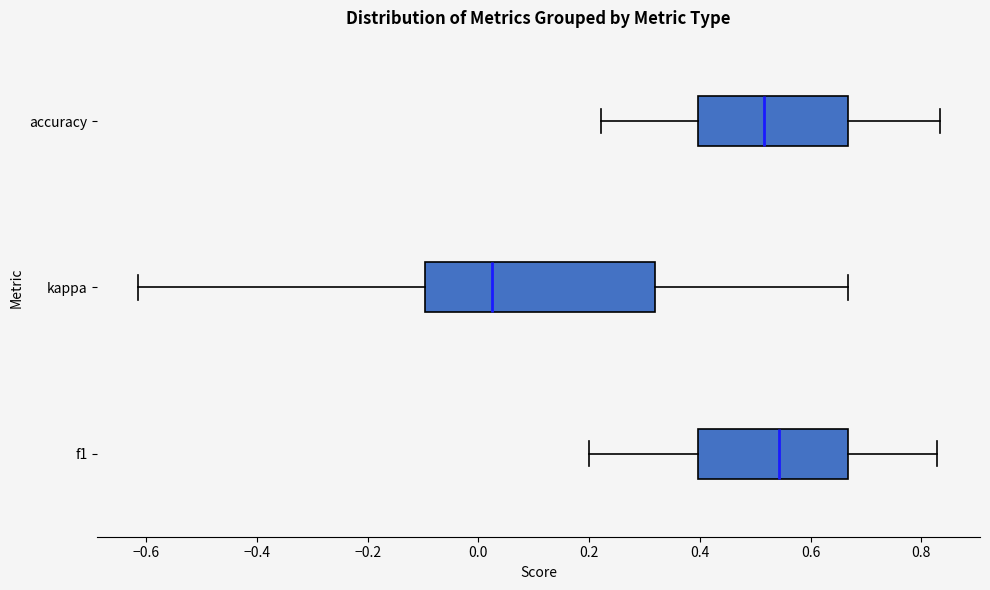

Reading bottom to top, read every box against the x-axis: the position of its median line, the range the box covers, and the ends of its whiskers. The values are not printed on the chart, so give them approximately, as read against the axis.

f1: median 0.54, box 0.40 to 0.66, whiskers 0.20 to 0.82
kappa: median 0.02, box -0.10 to 0.32, whiskers -0.62 to 0.66
accuracy: median 0.52, box 0.40 to 0.66, whiskers 0.22 to 0.84